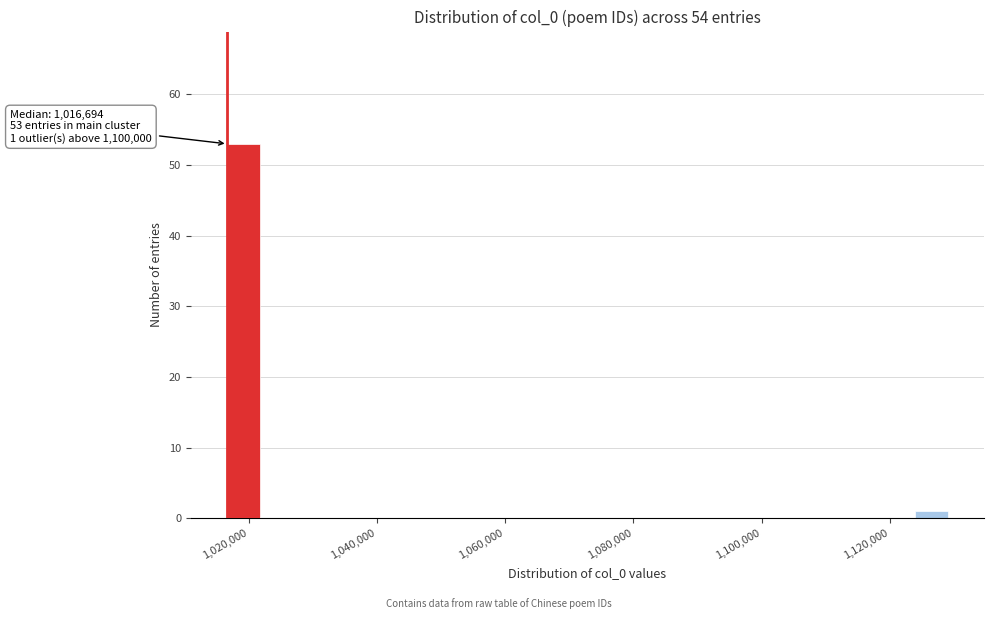

Around what value on the x-axis is the tallest bar? Give the approximate position of its centre, as read against the axis.

1020000